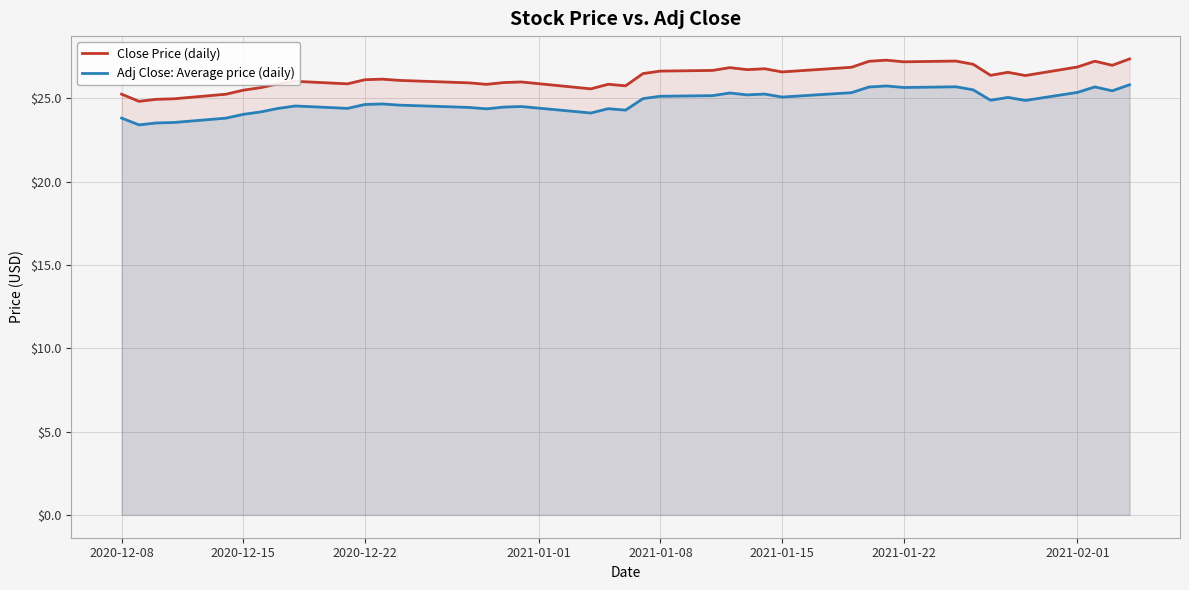

Which series has the largest range (max minus min)?

Close Price (daily)